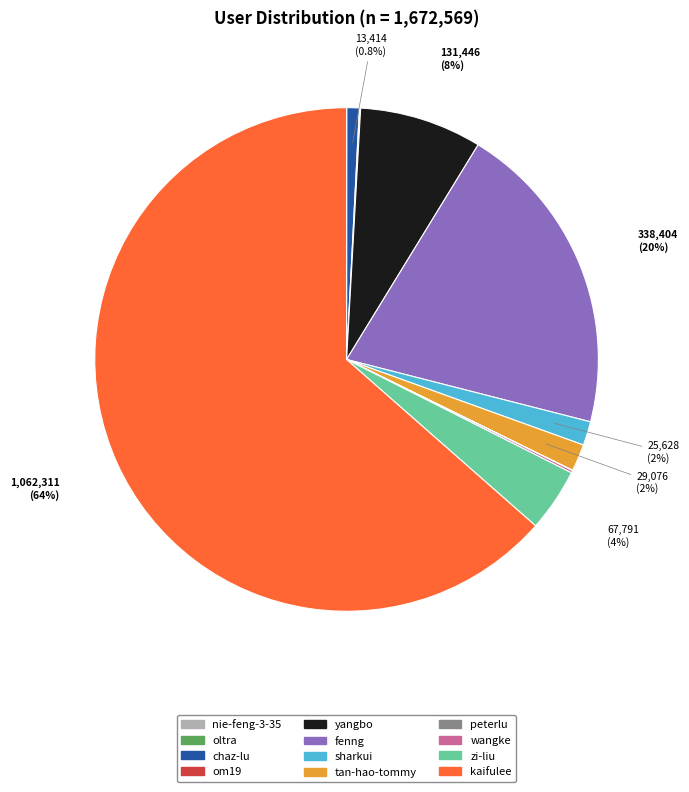

What portion of the pie excludes fenng?

79.8%